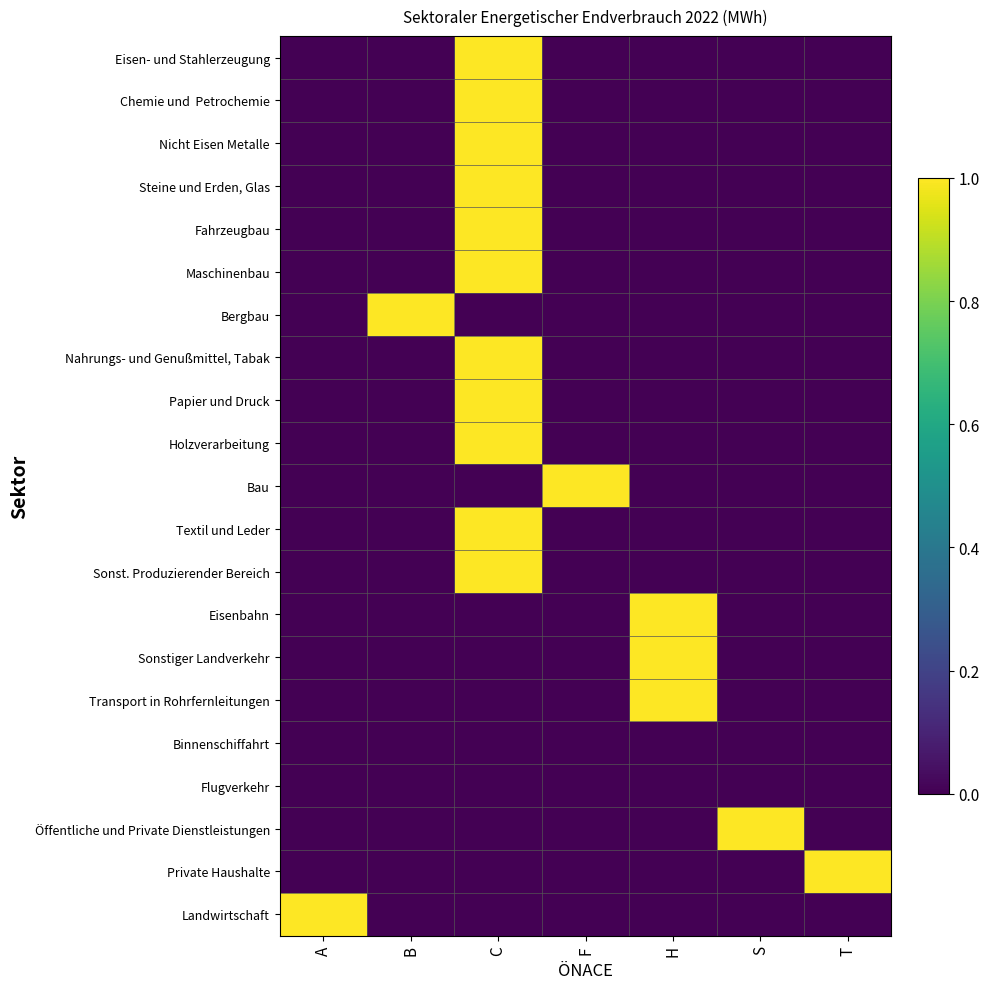

At how many categories does at least one series exceed 0?

7